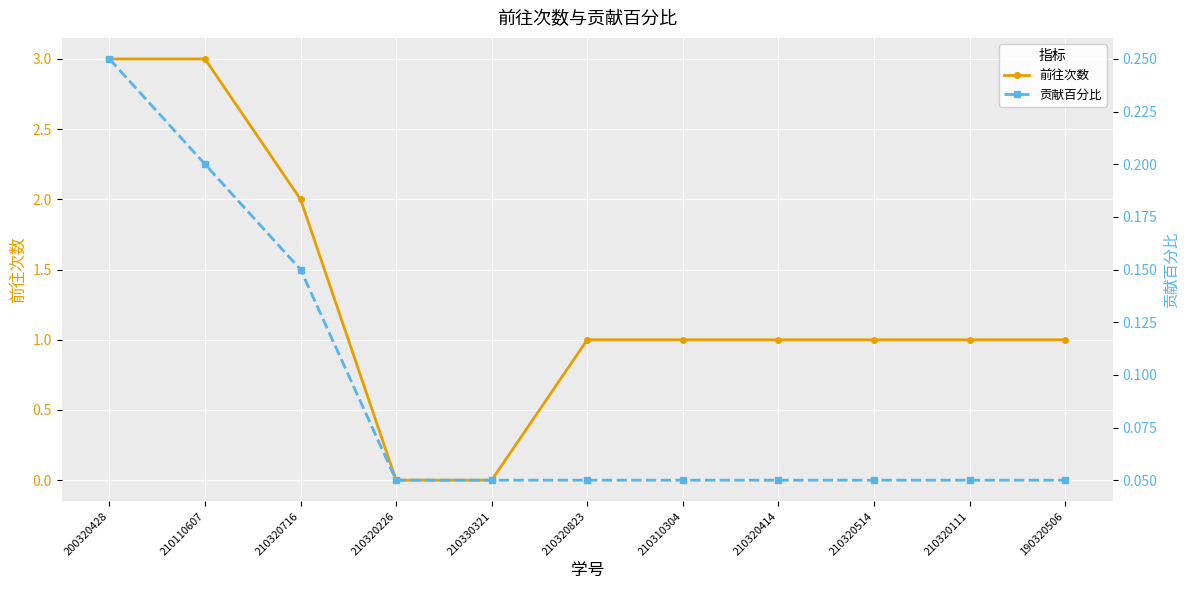

Which category has the lowest value across all series?

210320226